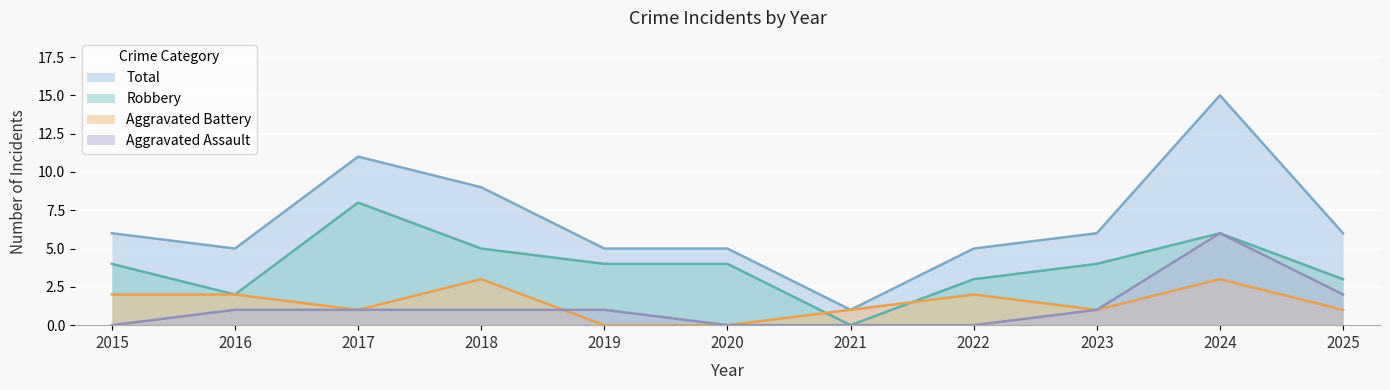

How many times do Robbery and Aggravated Battery cross each other?

2